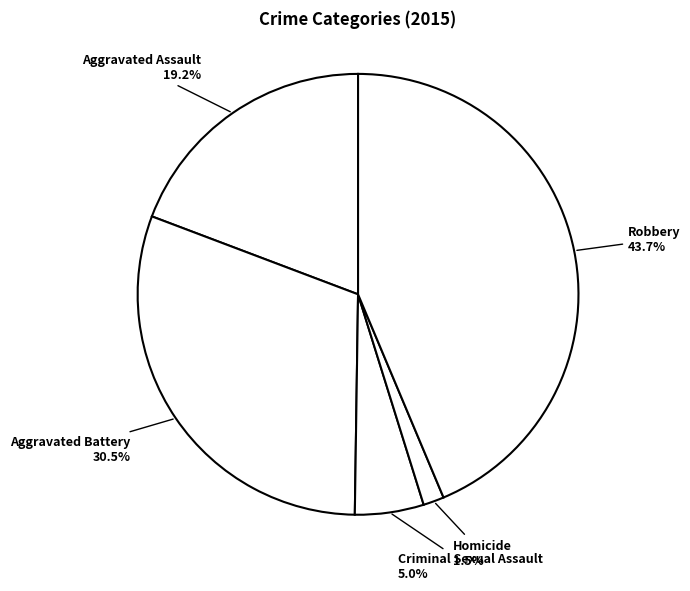

Rank the categories by value from highest to lowest.

Robbery, Aggravated Battery, Aggravated Assault, Criminal Sexual Assault, Homicide